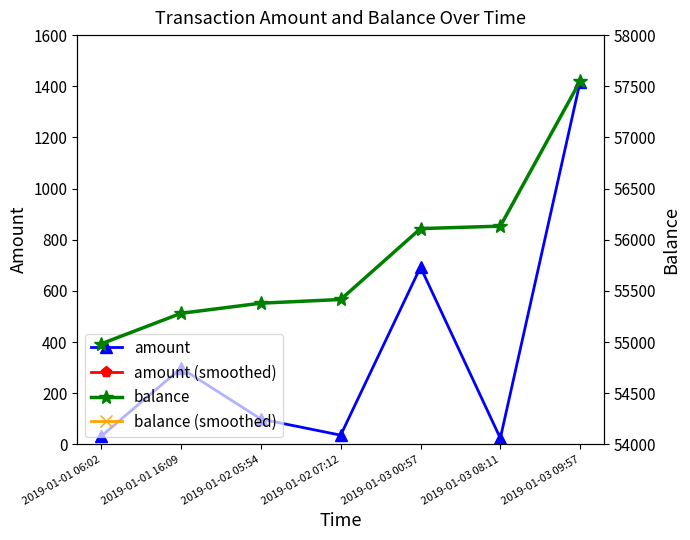

True or false: amount has more than 0 interior local peaks.

True